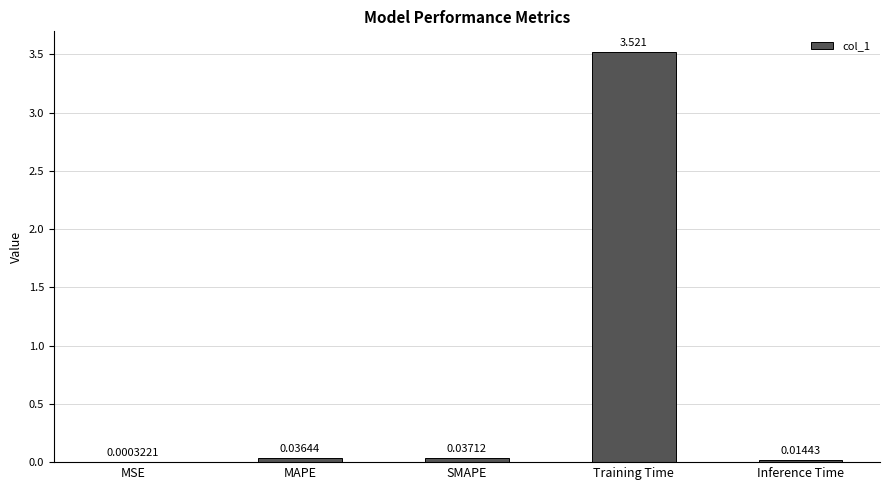

Where is the data nearest to the value 1?

SMAPE